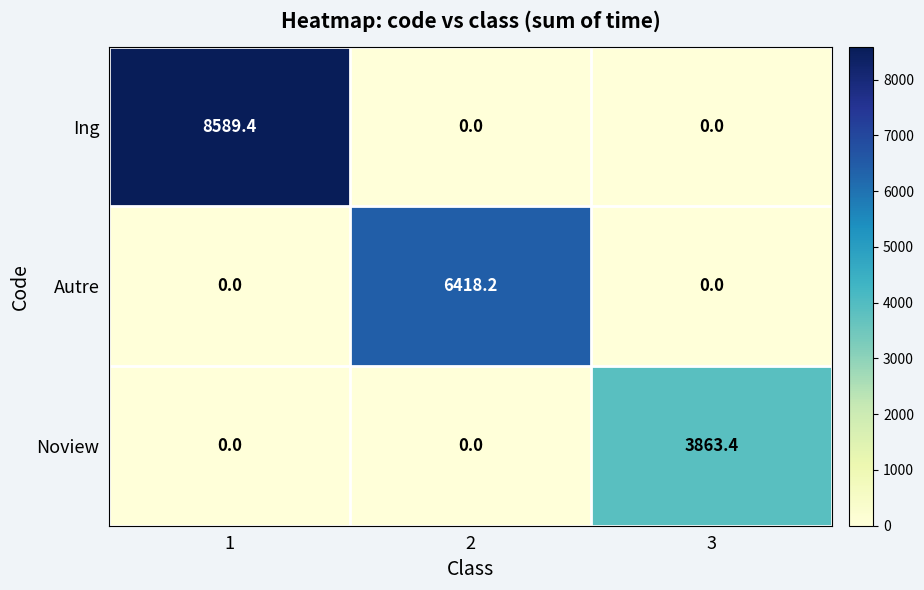

What is the maximum value shown in the chart?

8589.4